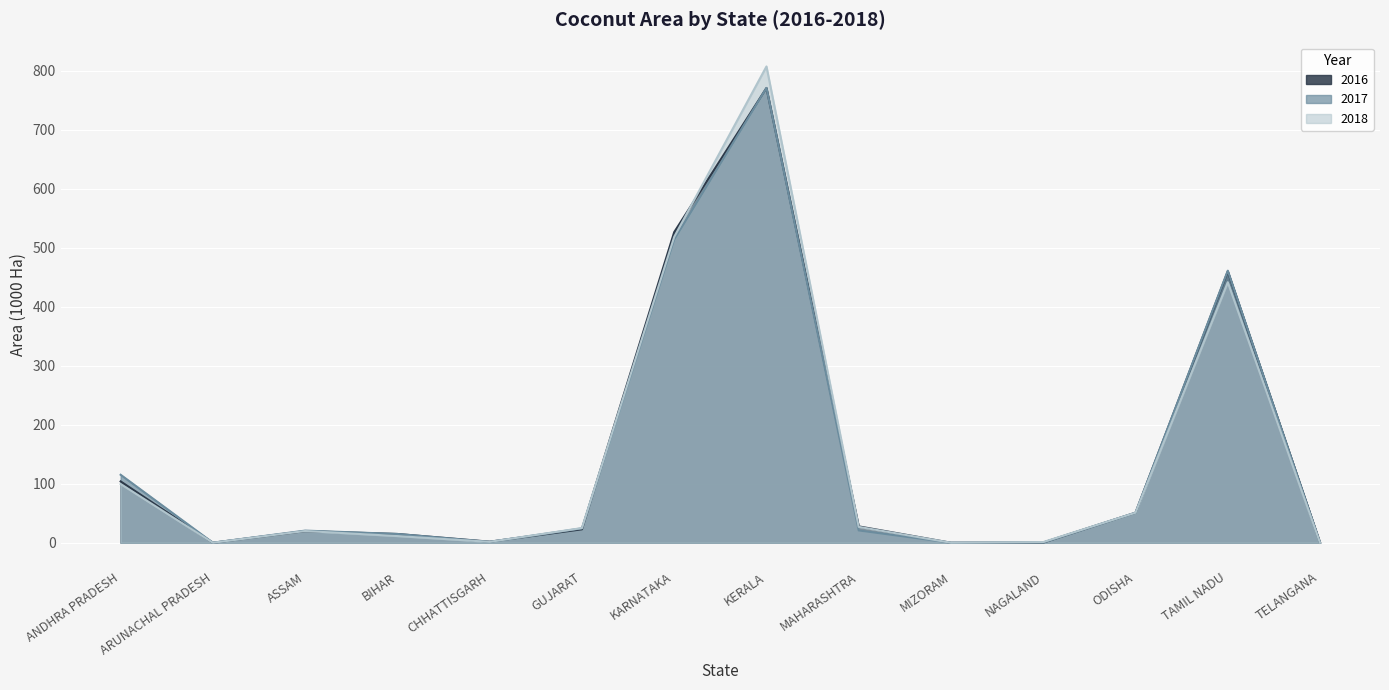

What is the average value of the area_2017 series?

142.5